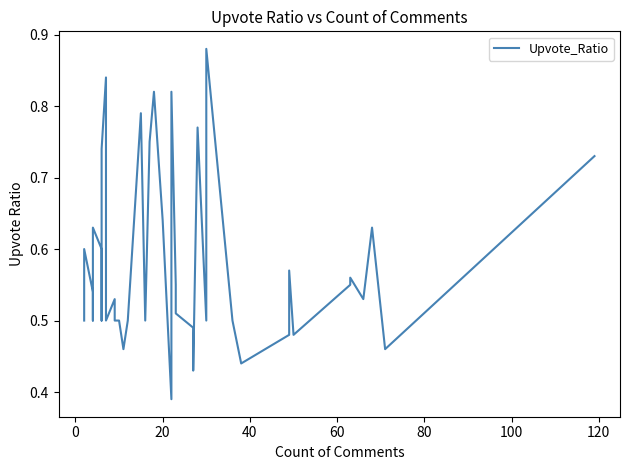

Reading left to right, list all the values displayed in this chart.

0.5	0.6	0.5	0.5	0.6	0.6	0.5	0.7	0.8	0.5	0.5	0.5	0.5	0.5	0.5	0.8	0.5	0.8	0.8	0.6	0.4	0.8	0.6	0.5	0.5	0.4	0.8	0.5	0.9	0.5	0.4	0.5	0.6	0.5	0.6	0.6	0.5	0.6	0.5	0.7